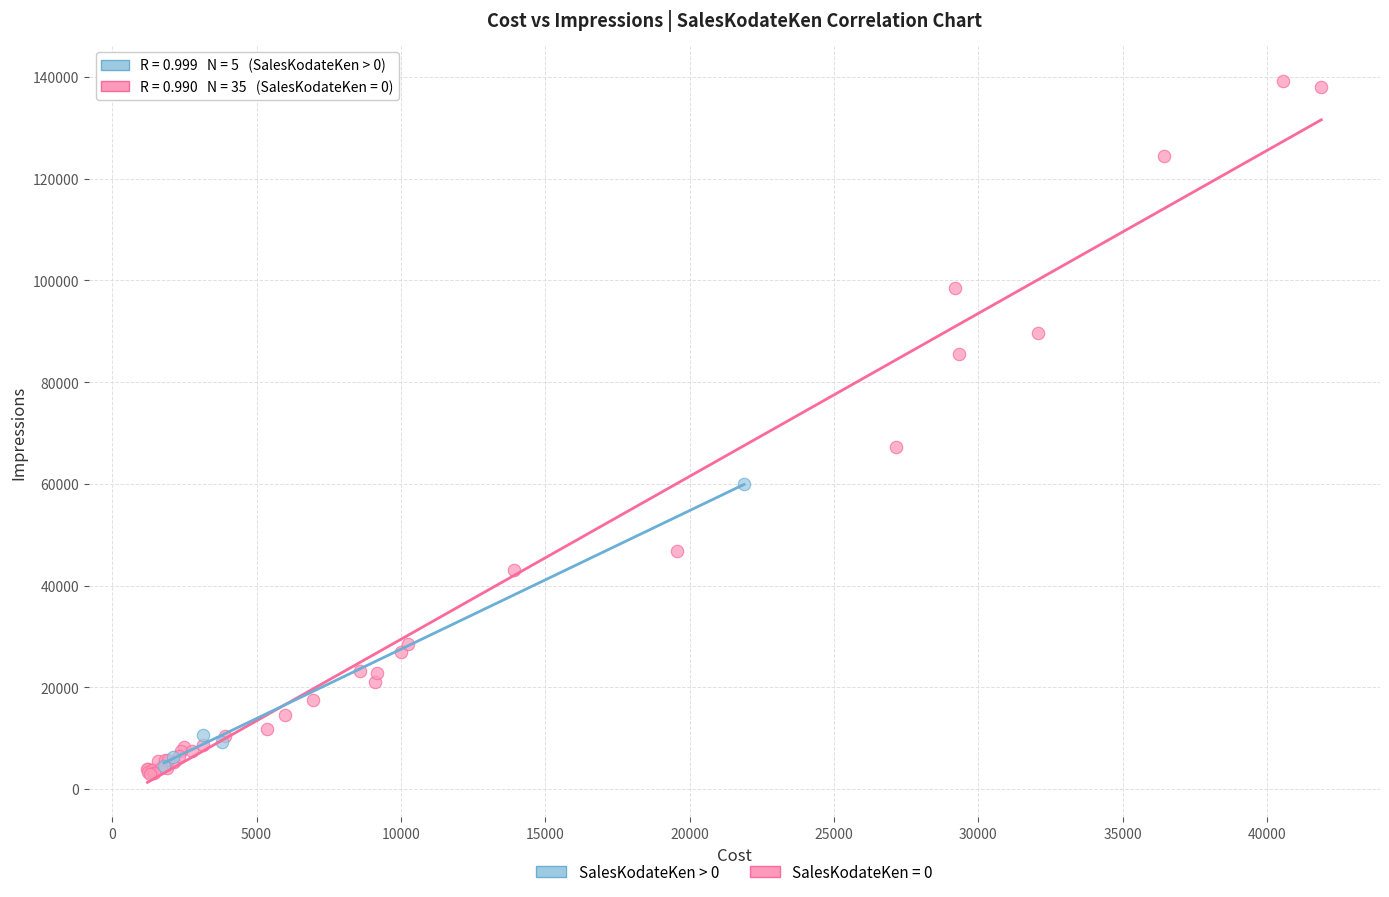

Which series reaches the maximum Y coordinate?

SalesKodateKen = 0